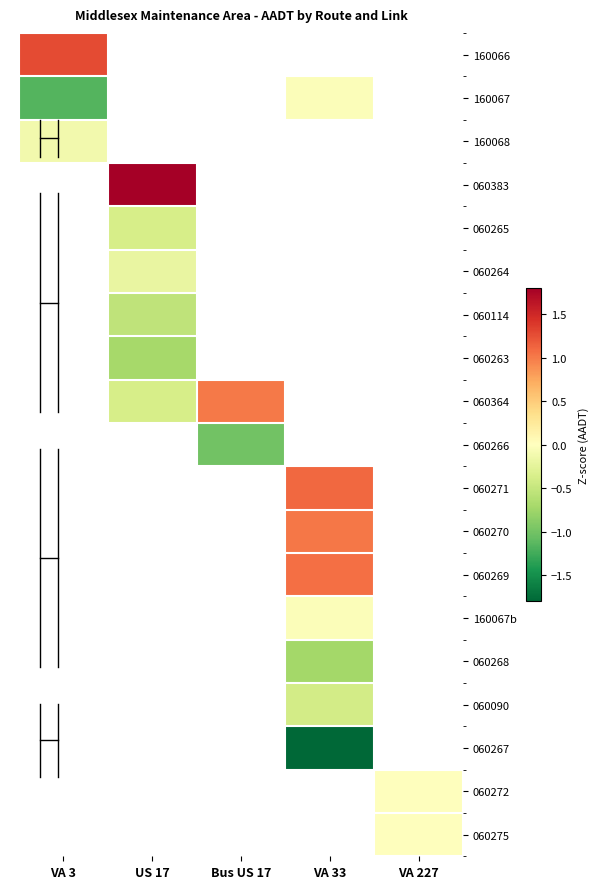

How many distinct data groups are displayed?

19